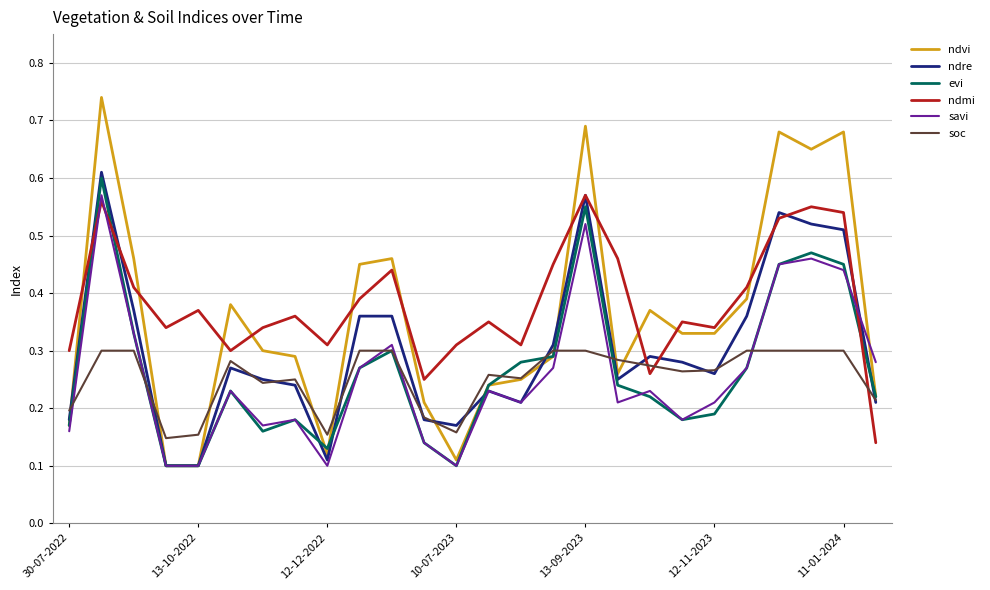

Which series has the widest spread of values?

ndvi